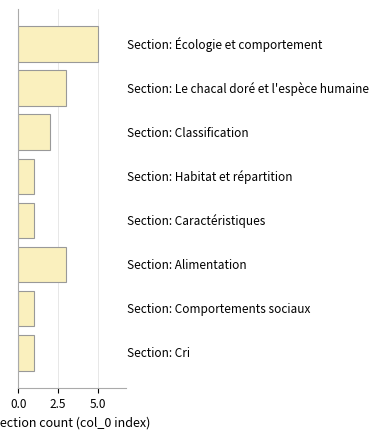

What is the difference between the maximum and minimum values?

4